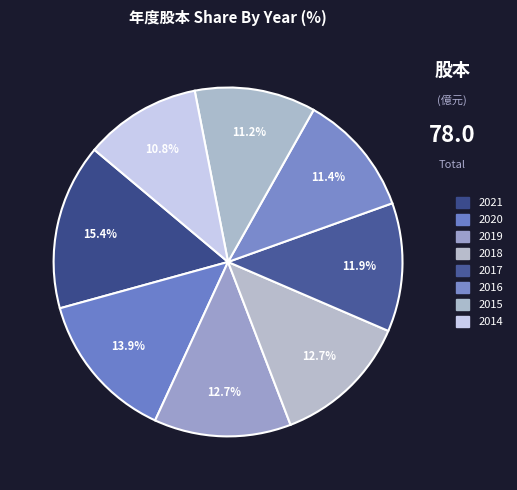

Is there a majority slice in this chart?

No